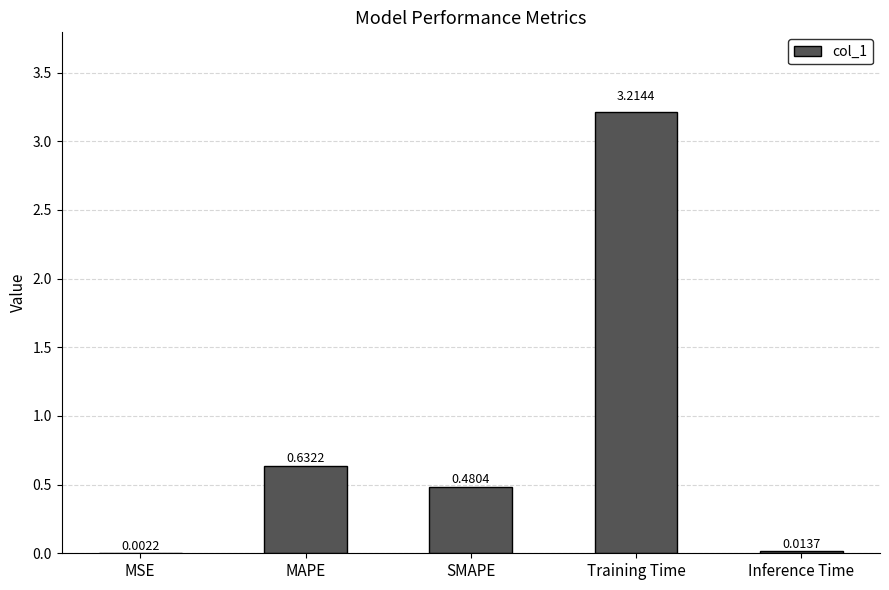

What is the change in value from MSE to SMAPE?

+0.5